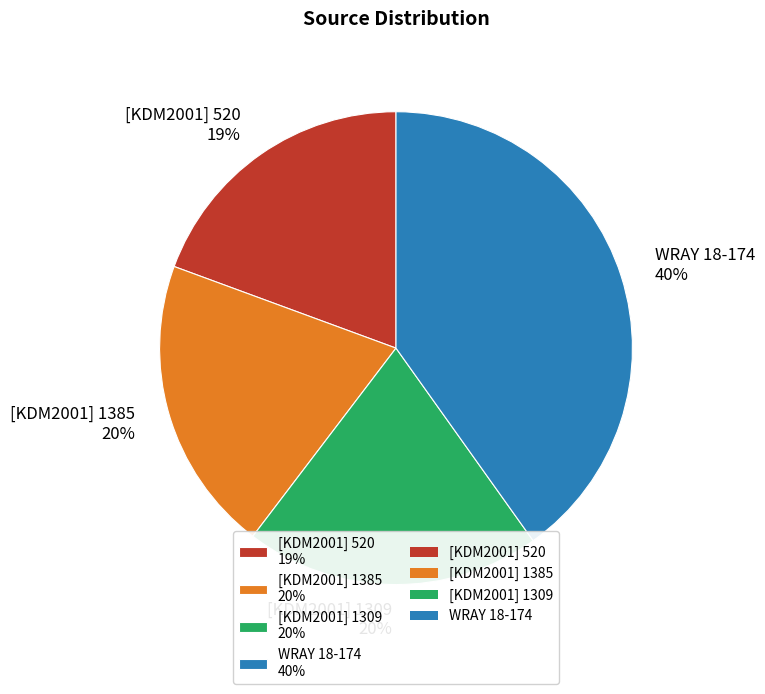

To the nearest percent, what percentage of the pie is [KDM2001] 520?

19%